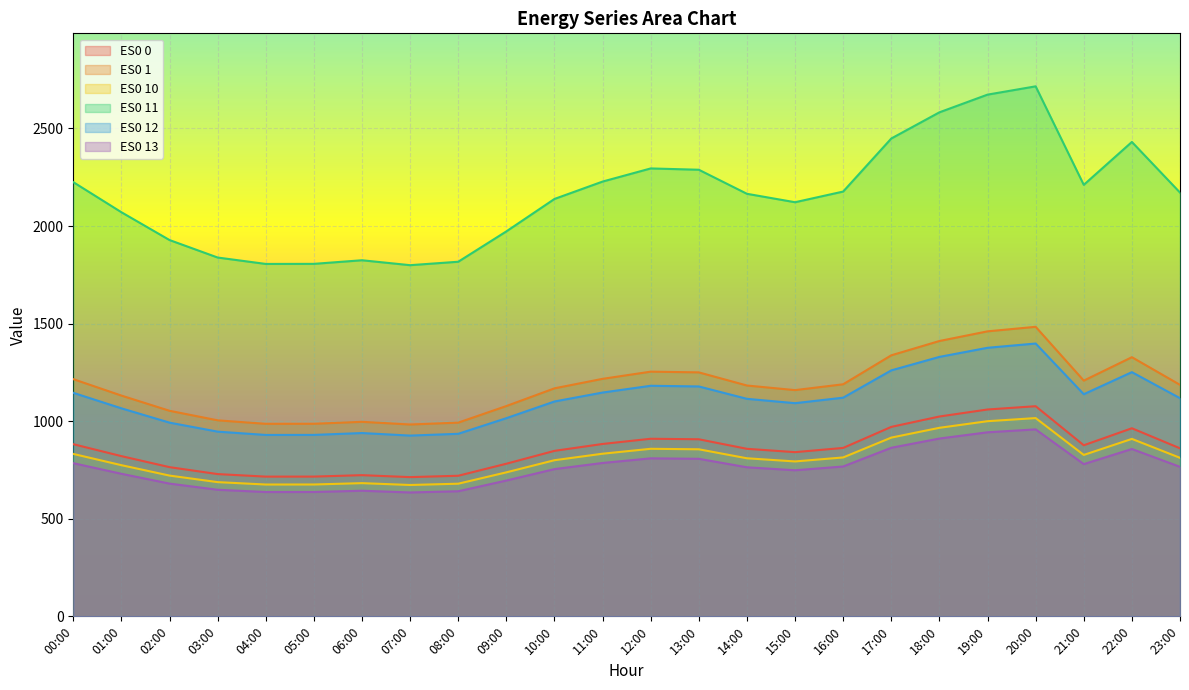

What is the lowest value of the ES0 1 series?

982.9